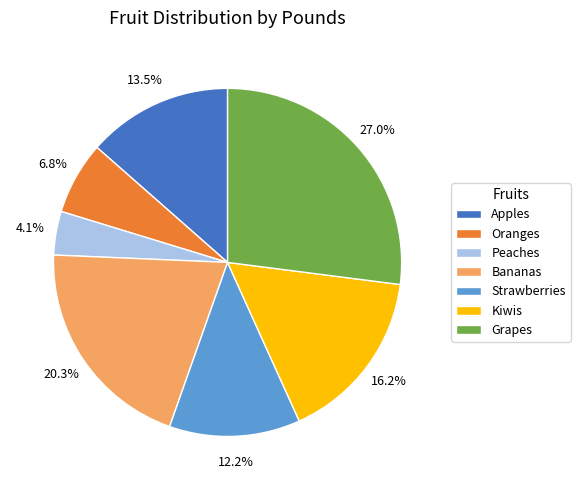

Does any single category account for the majority?

No